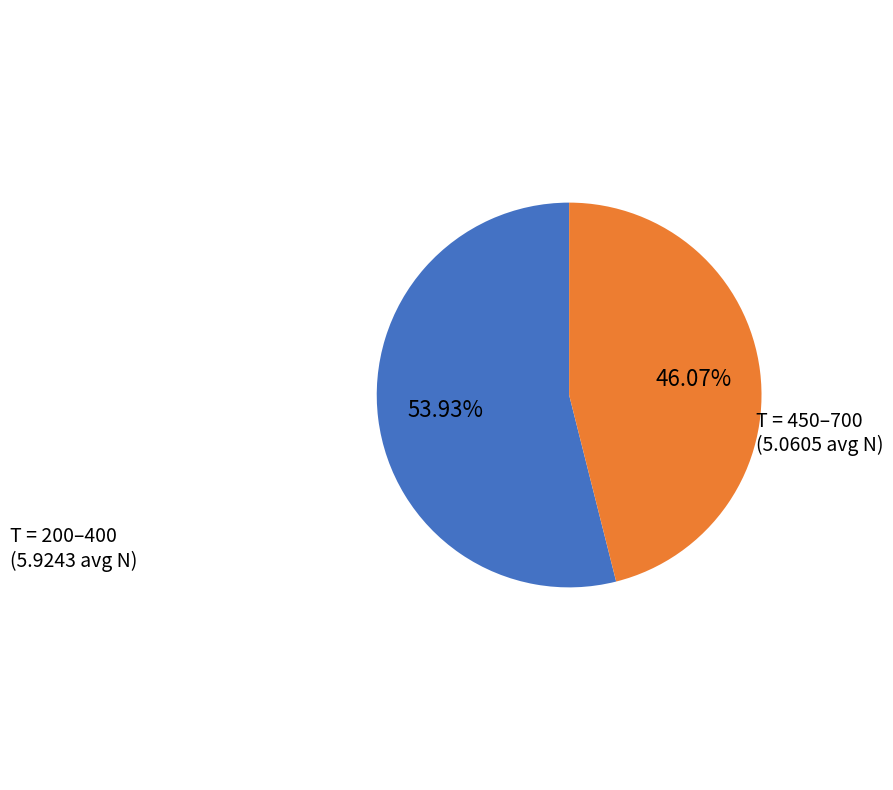

Does any single category account for the majority?

Yes